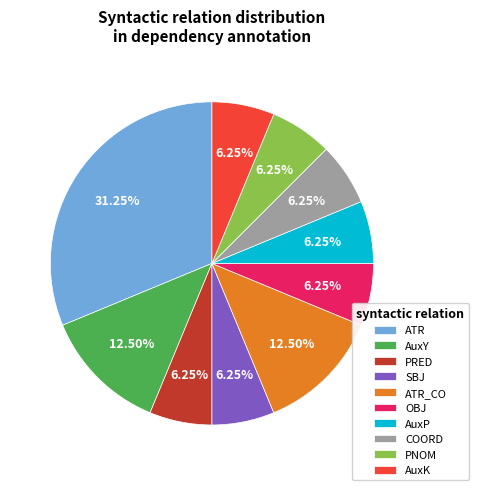

Between AuxK and AuxY, which is larger?

AuxY